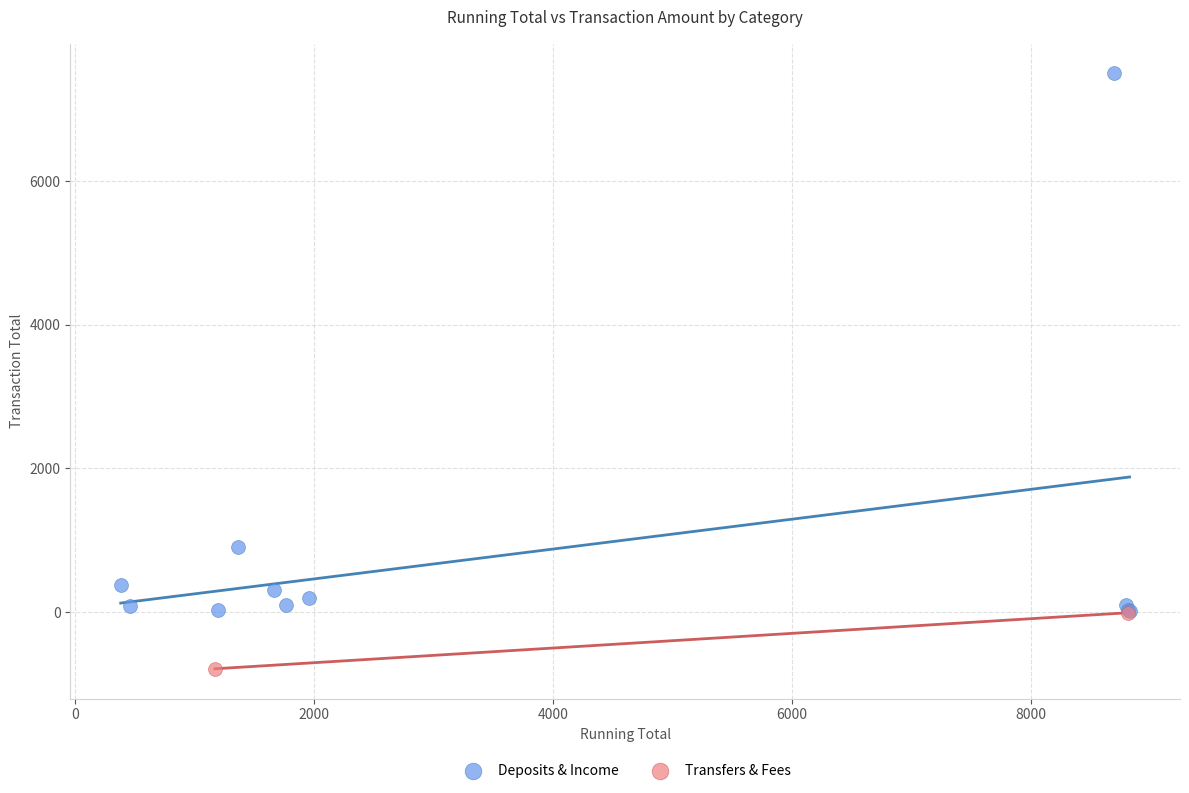

What are all the series names shown in the legend?

Deposits & Income, Transfers & Fees